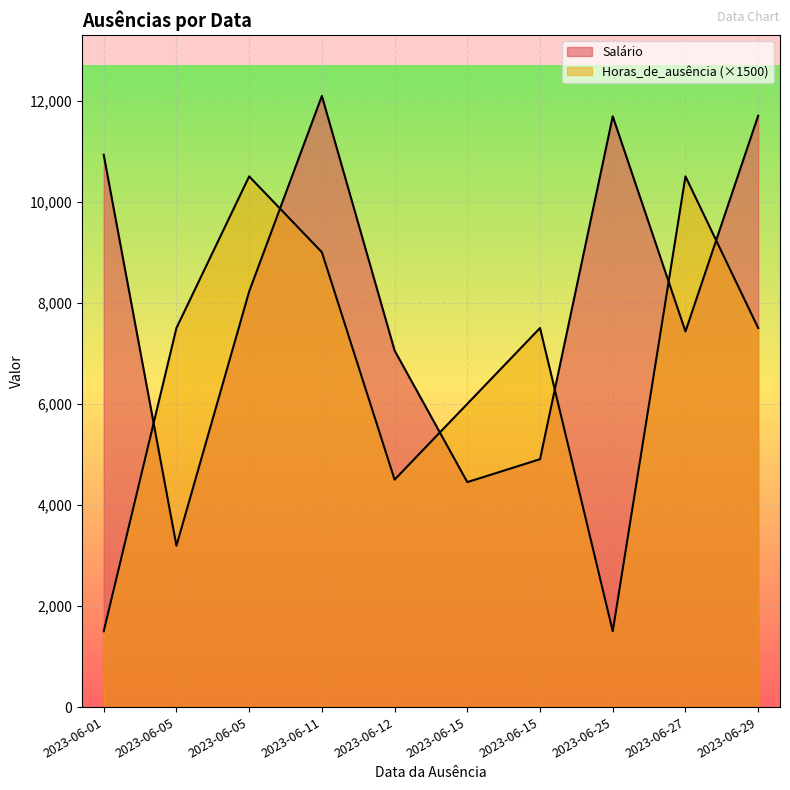

Is the value of Salário at 2023-06-27 greater than the value of Horas_de_ausência at 2023-06-12?

Yes